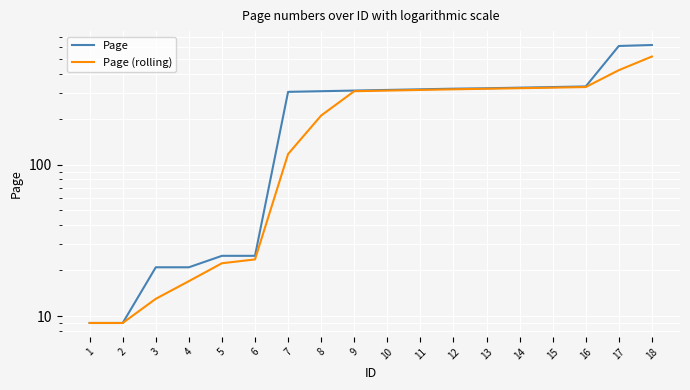

What are all the series names shown in the legend?

Page, Page (rolling)